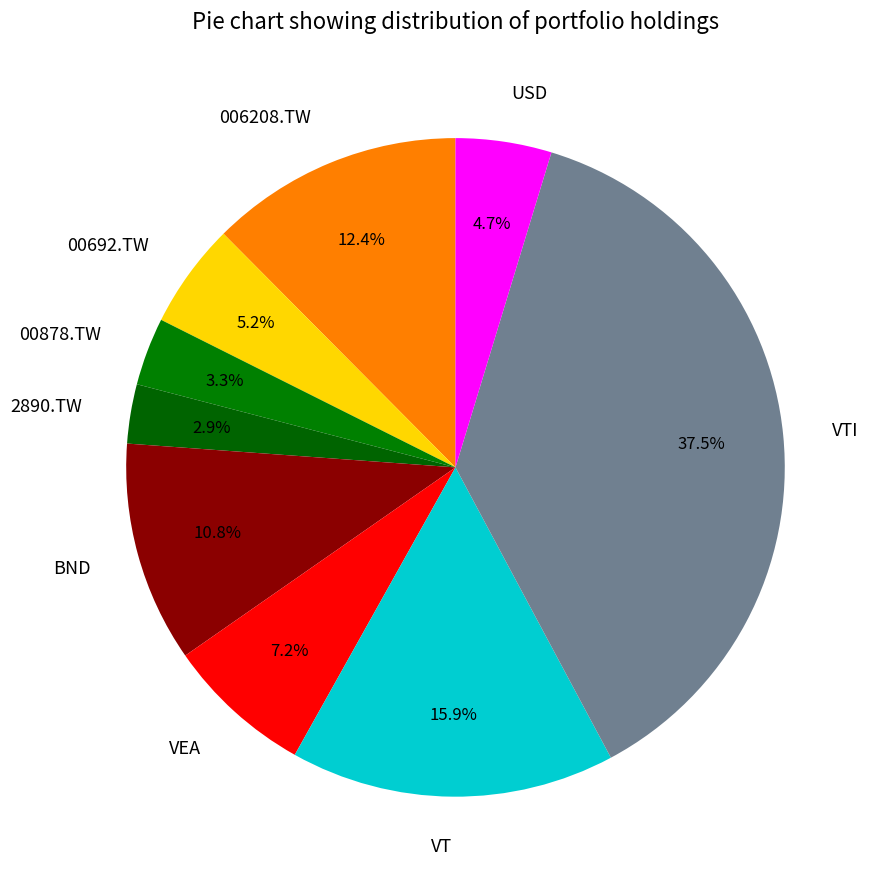

True or false: USD accounts for 5% of the total.

True